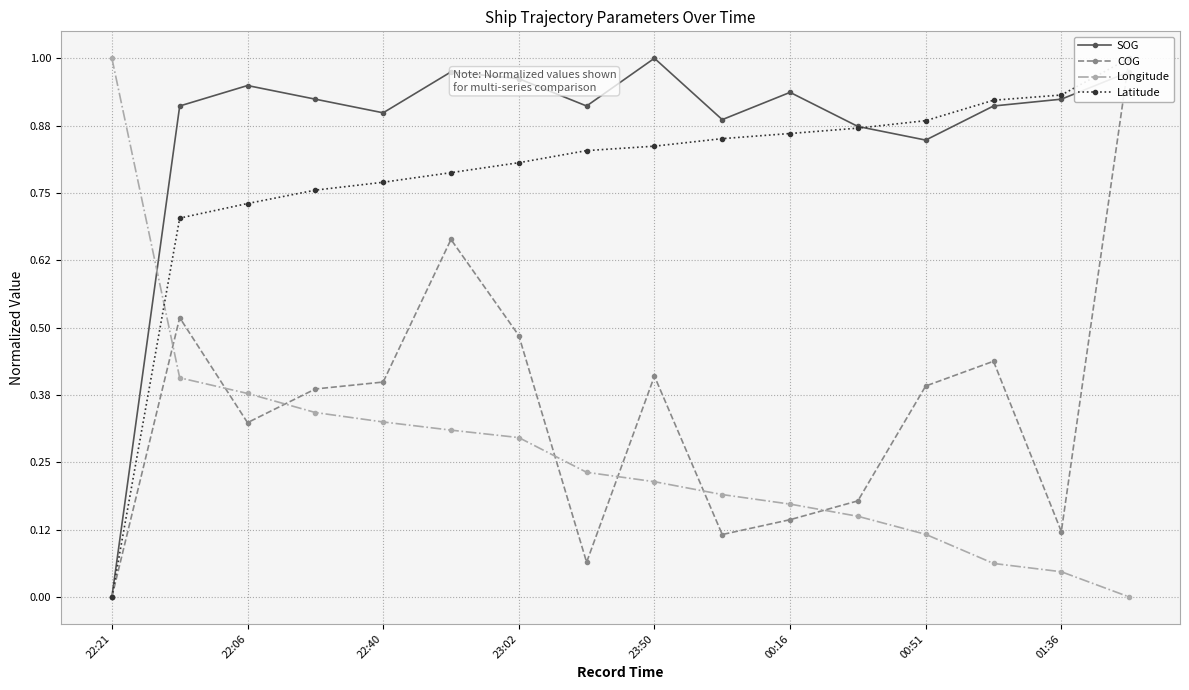

Reading left to right, what are all the values shown in this chart?

SOG: 0.0	0.9	0.9	0.9	0.9	1.0	1.0	0.9	1.0	0.9	0.9	0.9	0.8	0.9	0.9	1.0
COG: 0.0	0.5	0.3	0.4	0.4	0.7	0.5	0.1	0.4	0.1	0.1	0.2	0.4	0.4	0.1	1.0
Longitude: 1.0	0.4	0.4	0.3	0.3	0.3	0.3	0.2	0.2	0.2	0.2	0.1	0.1	0.1	0.0	0.0
Latitude: 0.0	0.7	0.7	0.8	0.8	0.8	0.8	0.8	0.8	0.9	0.9	0.9	0.9	0.9	0.9	1.0